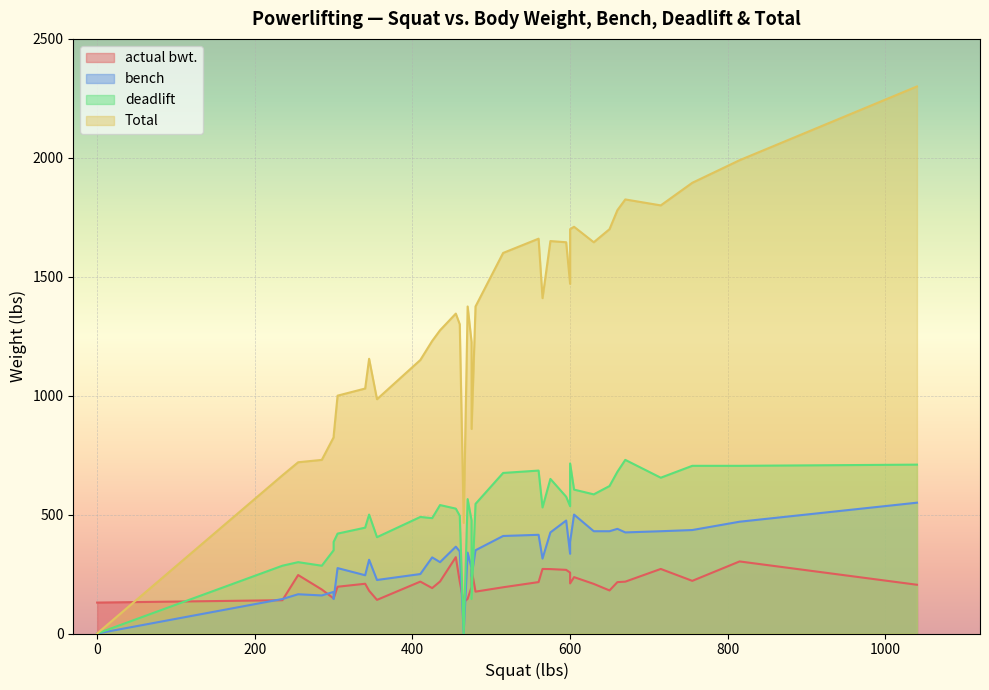

True or false: deadlift has a value of 716.0 at 17.

False